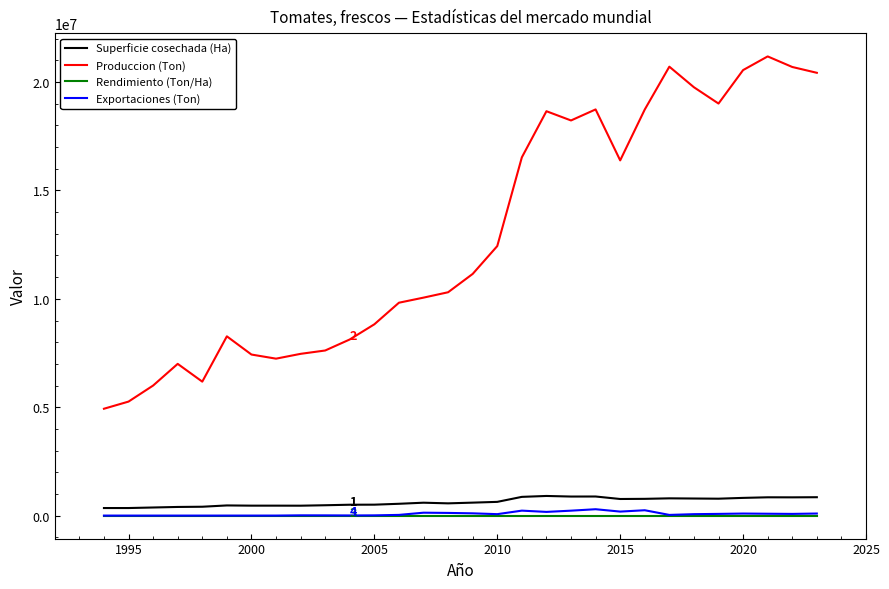

Which series has the largest total across all categories?

Produccion (Ton)